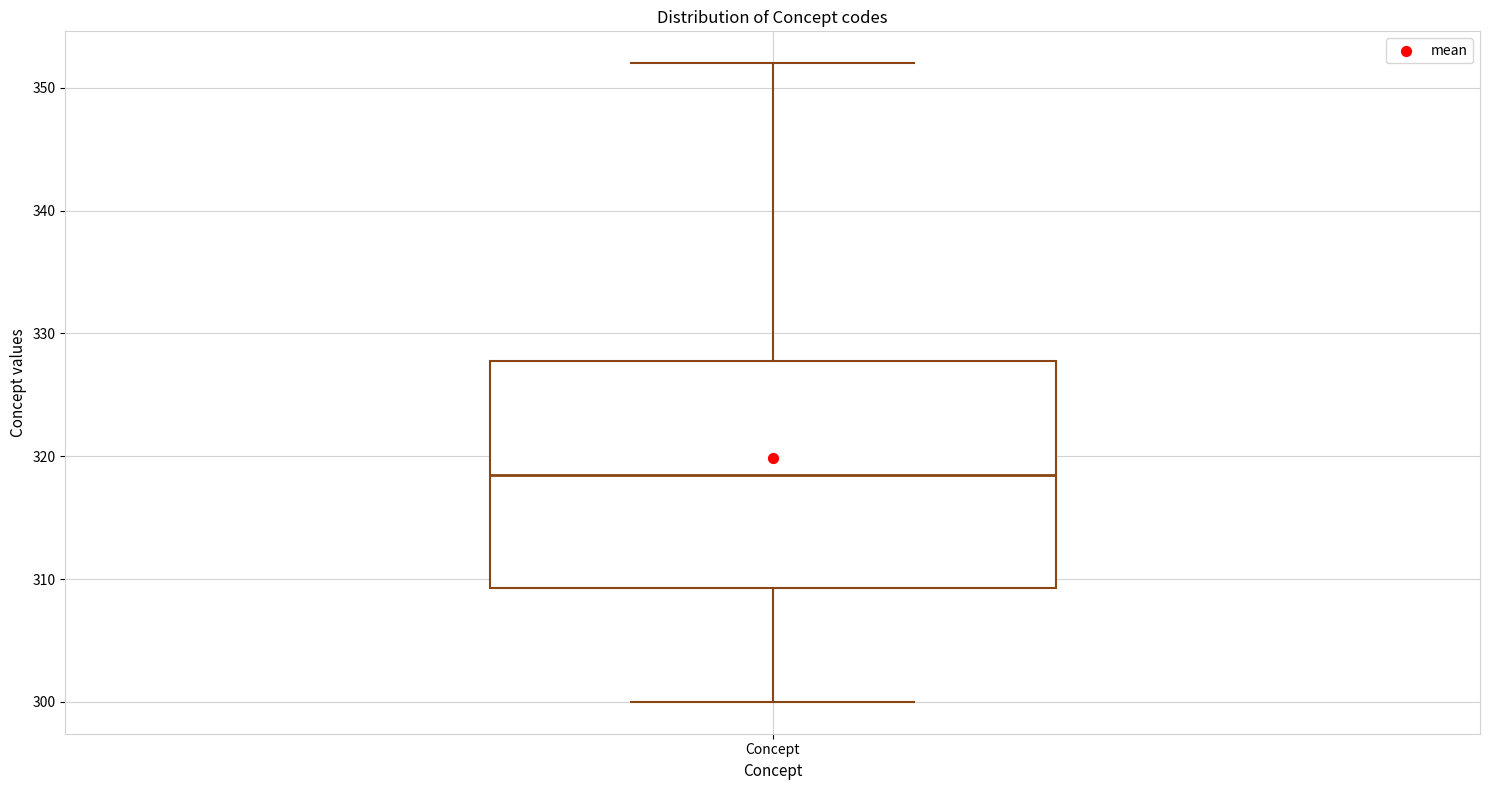

Read this box plot against the y-axis: the position of the median line, the range covered by the box, and the ends of both whiskers. The values are not printed on the chart, so give them approximately, as read against the axis.

median 319, box 309 to 328, whiskers 300 to 352